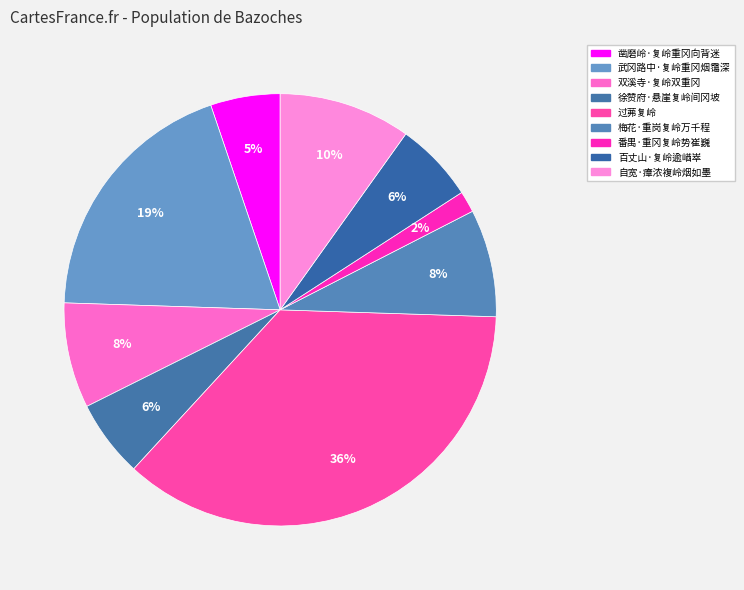

What portion of the pie excludes 番禺·重冈复岭势崔巍?

98.4%